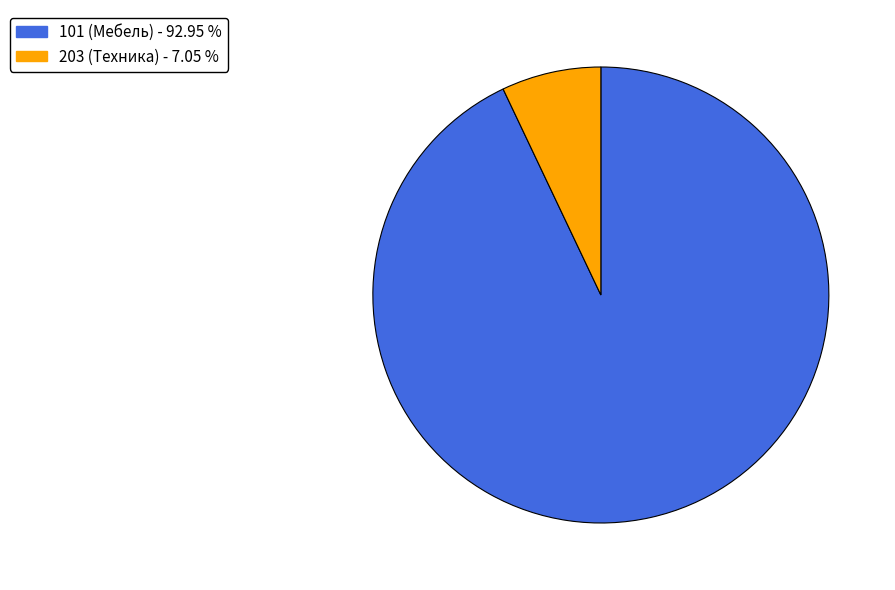

Approximately how many times larger is the value at 101 compared to 203?

13.2